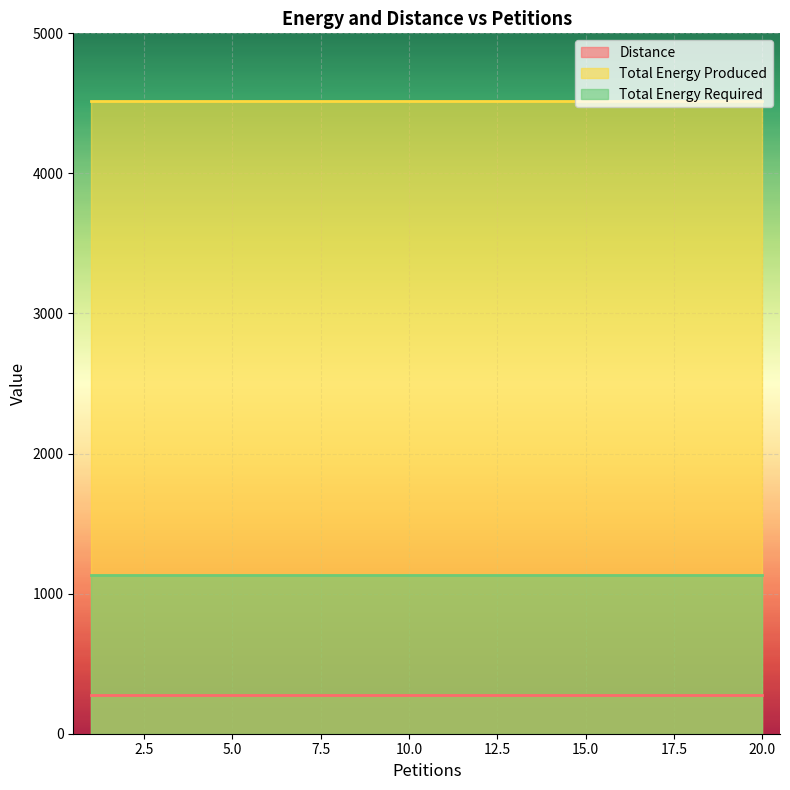

Which category has the lowest value in the Total Energy Required series?

1